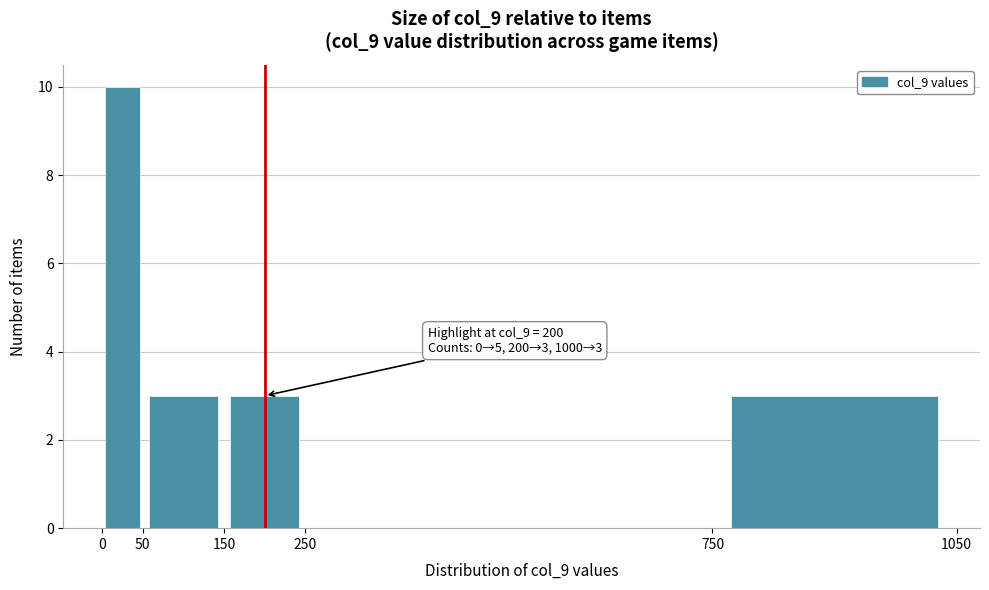

Over which range of the x-axis is the bar tallest?

0 to 50